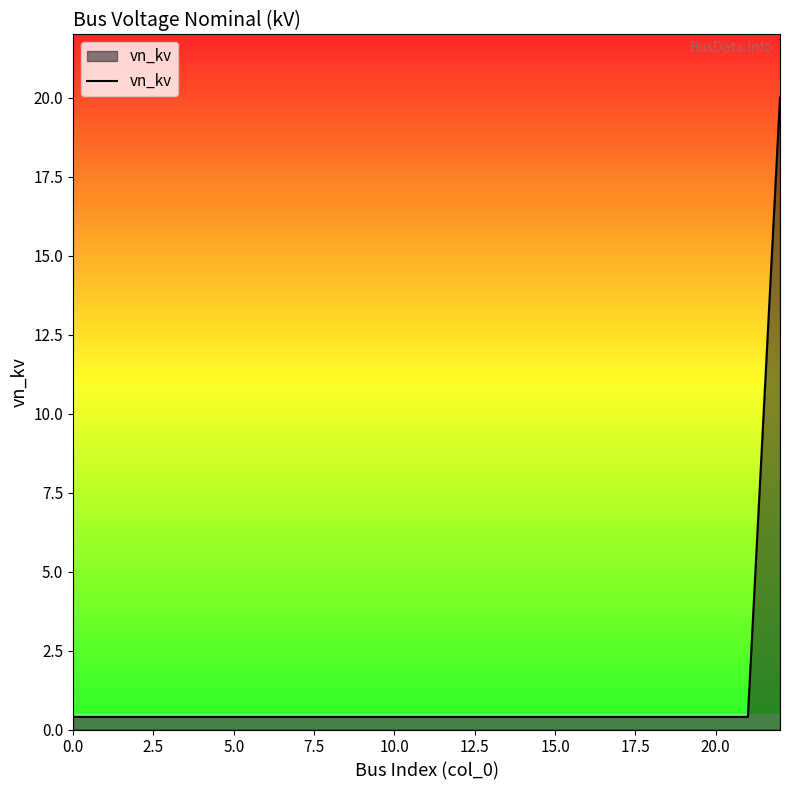

What is the greatest value displayed?

20.0